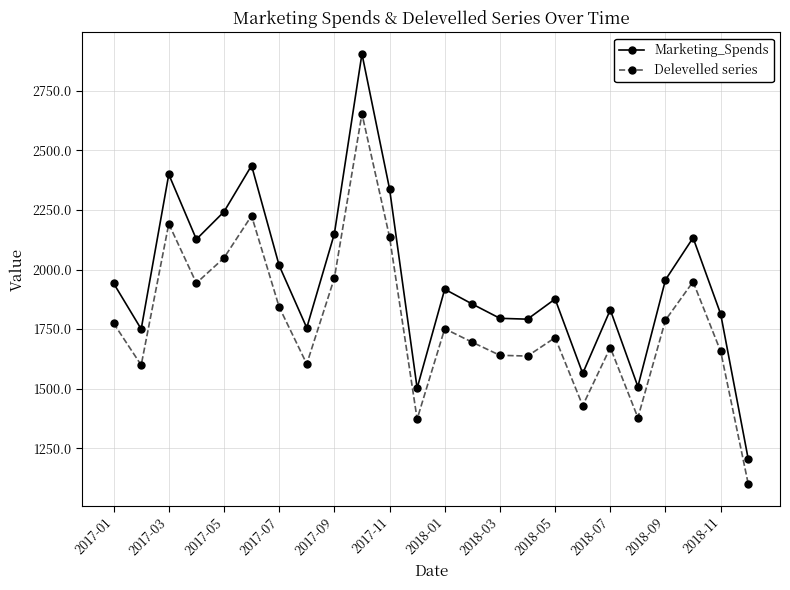

List the series in order of their peak value, highest first.

Marketing_Spends, Delevelled series